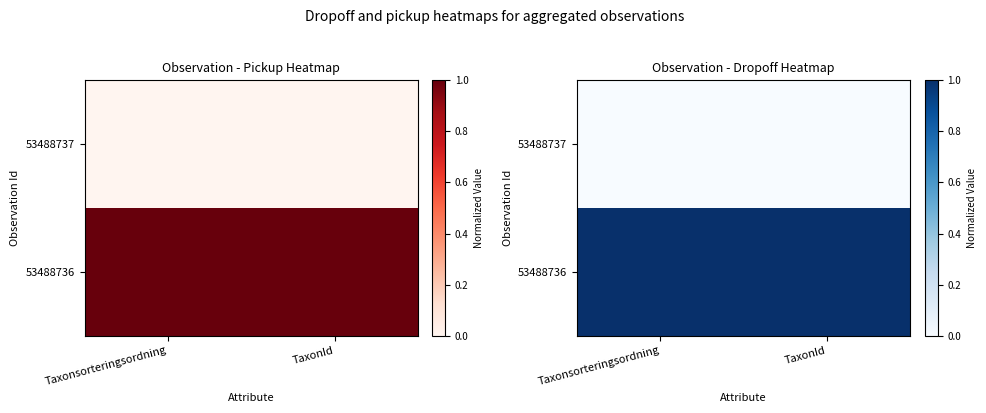

What is the lowest value of the 53488736 series?

1